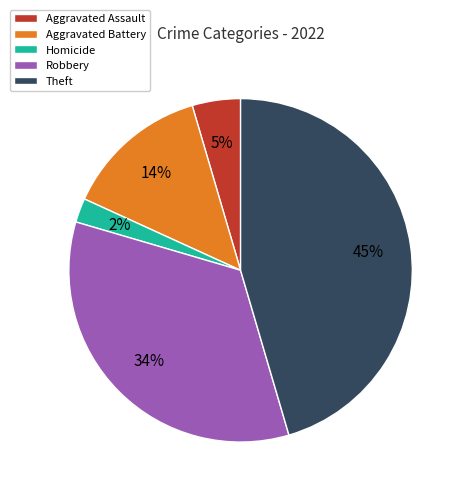

Is the sum of Robbery and Aggravated Battery greater than half?

No